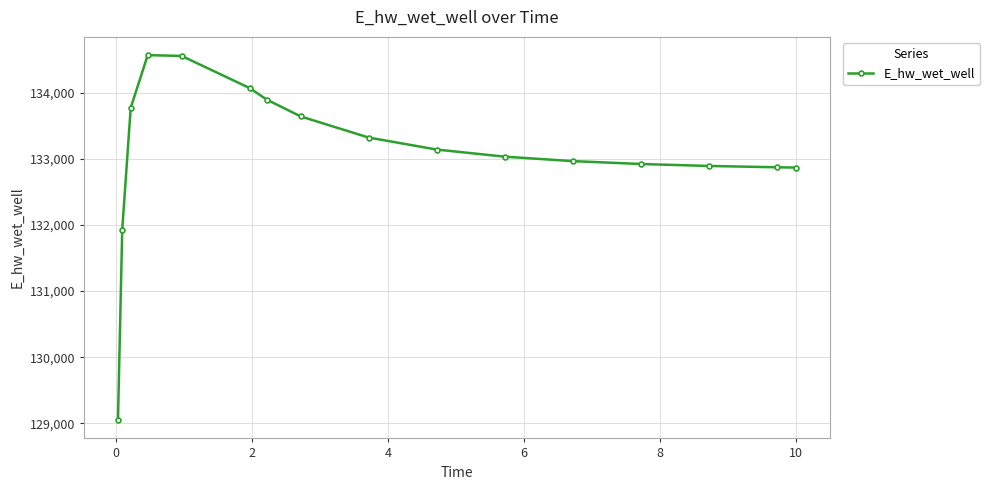

What is the value of the 4th point from the left?

134565.9